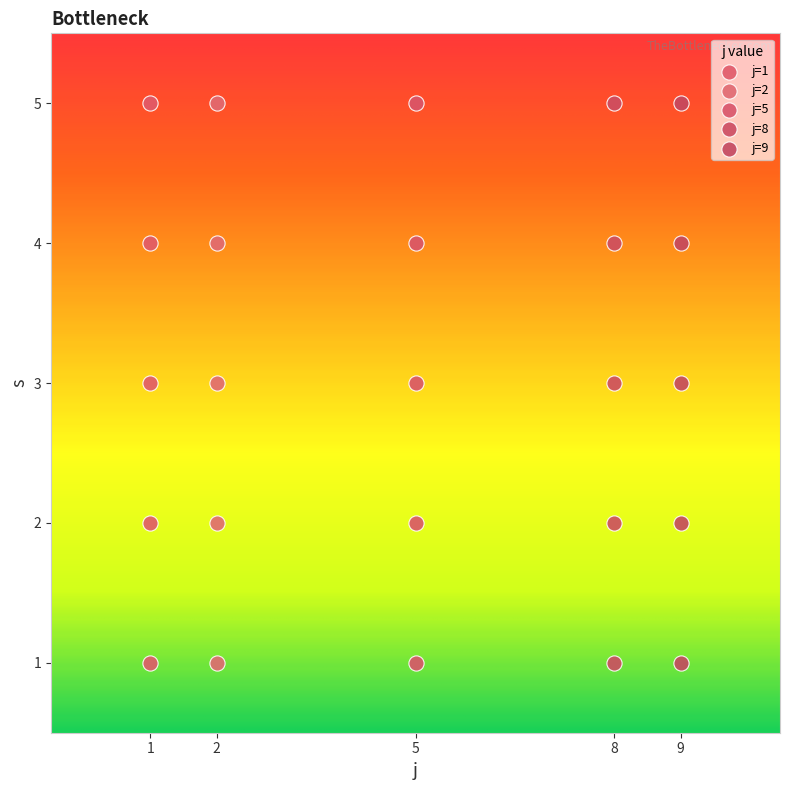

What are all the series names shown in the legend?

j=1, j=2, j=5, j=8, j=9